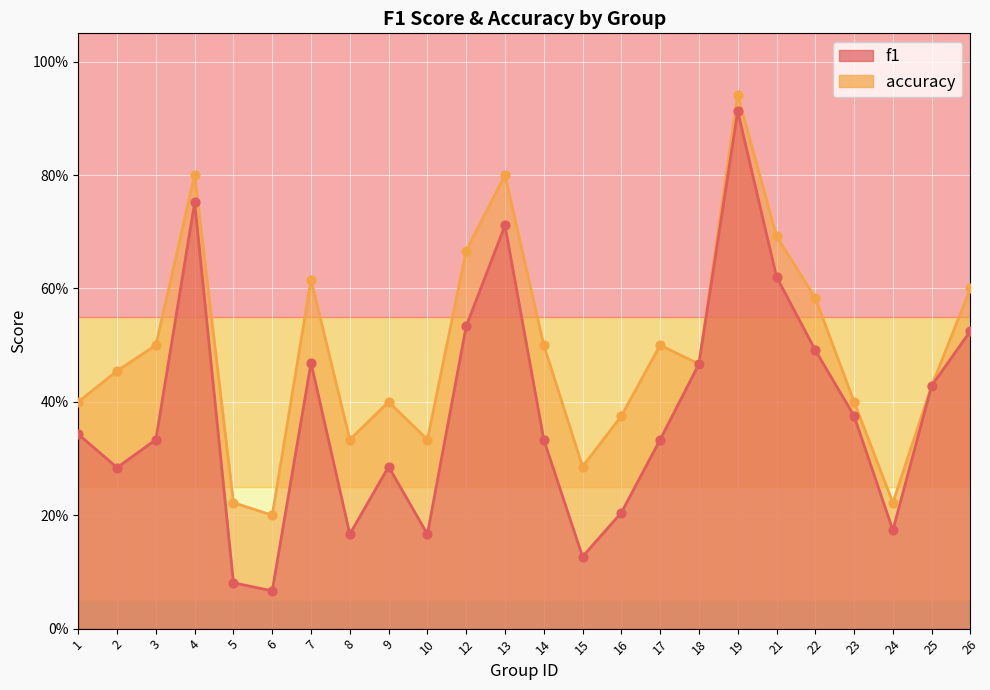

What are all the series names shown in the legend?

f1, accuracy